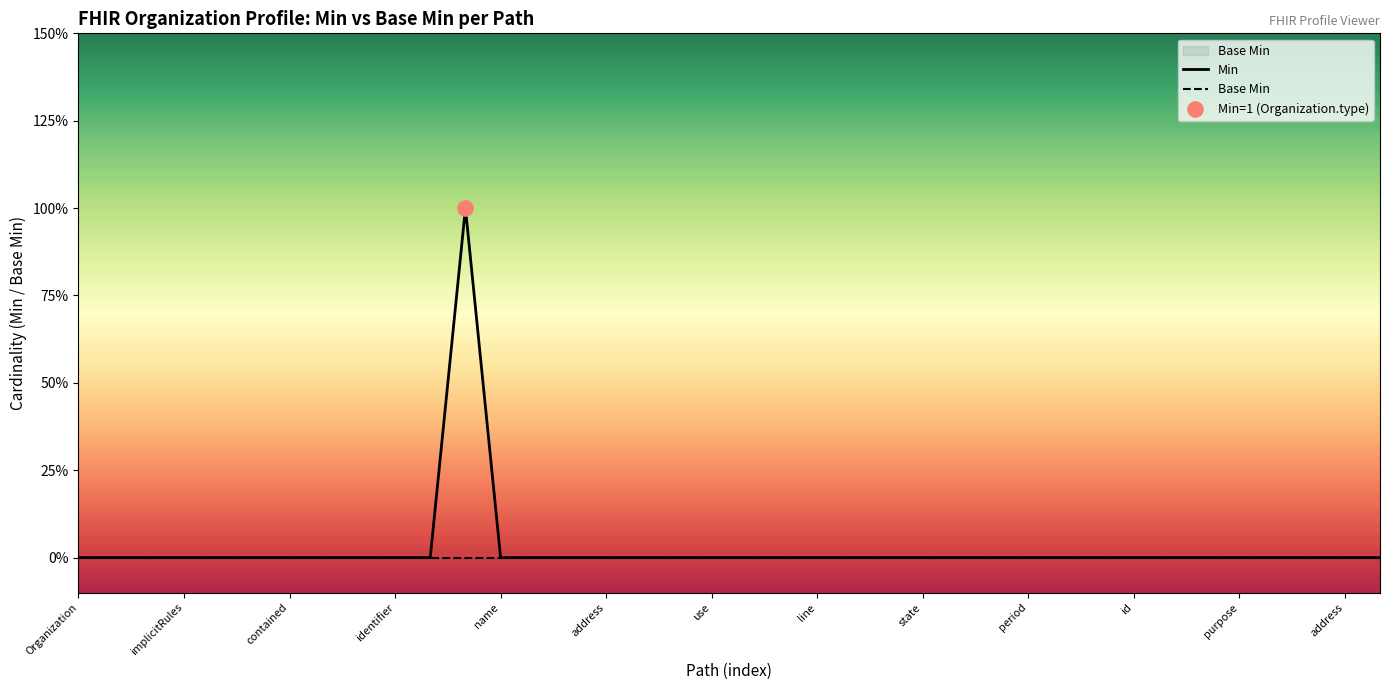

Which series has the largest total across all categories?

Min